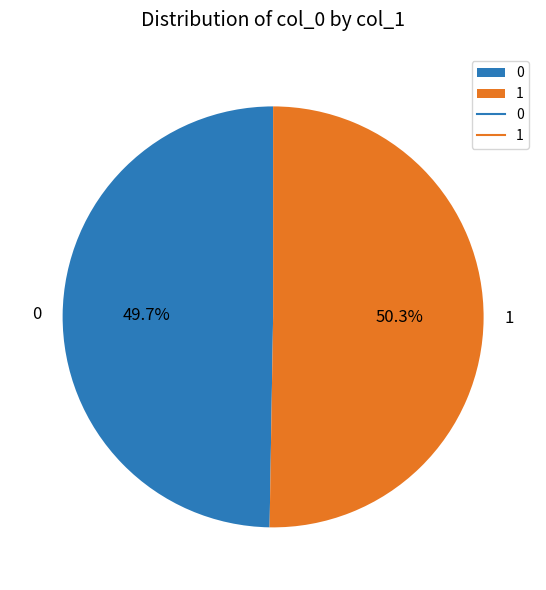

Rank the categories by value from lowest to highest.

0, 1